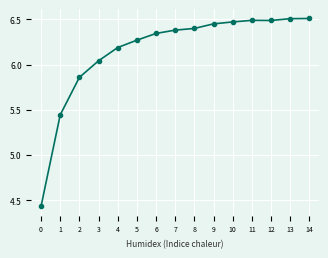

What is the change in value from 6 to 8?

+0.1